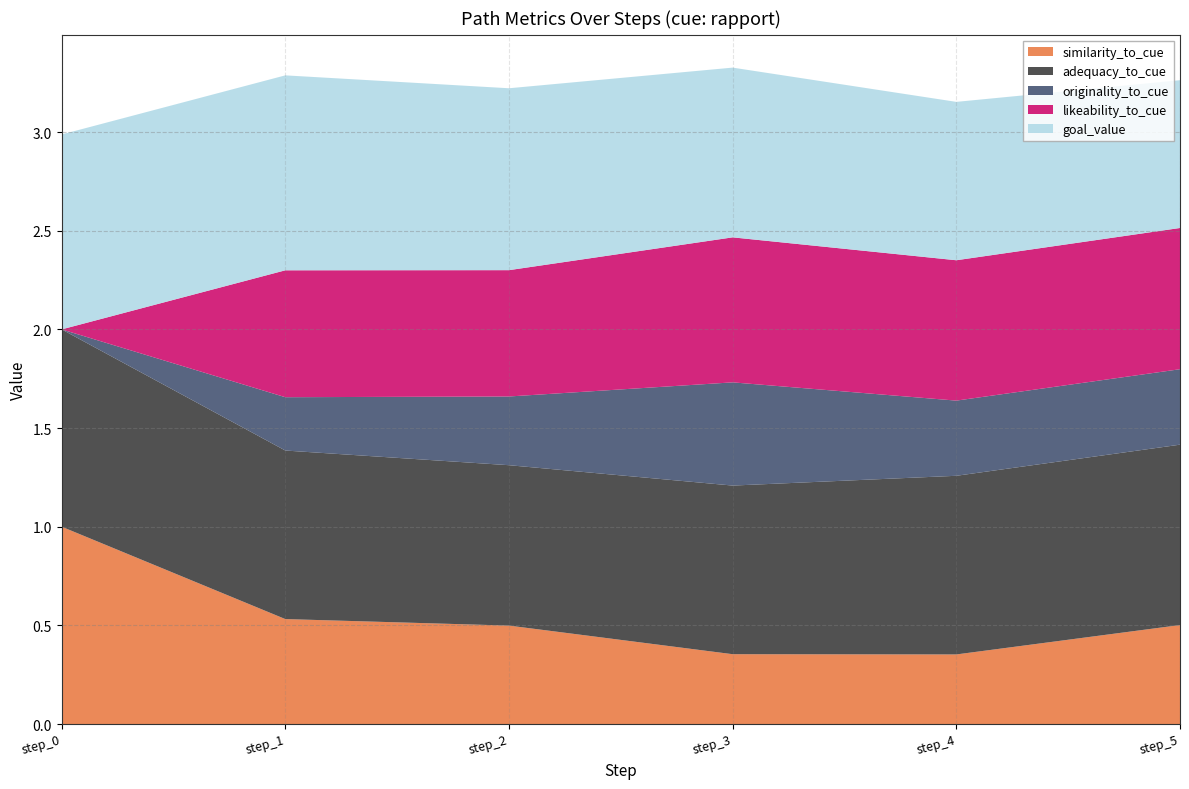

Reading left to right, list all the values displayed in this chart.

similarity_to_cue: step_0=1.0	step_1=0.5	step_2=0.5	step_3=0.4	step_4=0.4	step_5=0.5
adequacy_to_cue: step_0=1.0	step_1=0.9	step_2=0.8	step_3=0.9	step_4=0.9	step_5=0.9
originality_to_cue: step_0=0.0	step_1=0.3	step_2=0.3	step_3=0.5	step_4=0.4	step_5=0.4
likeability_to_cue: step_0=0.0	step_1=0.6	step_2=0.6	step_3=0.7	step_4=0.7	step_5=0.7
goal_value: step_0=1.0	step_1=1.0	step_2=0.9	step_3=0.9	step_4=0.8	step_5=0.7